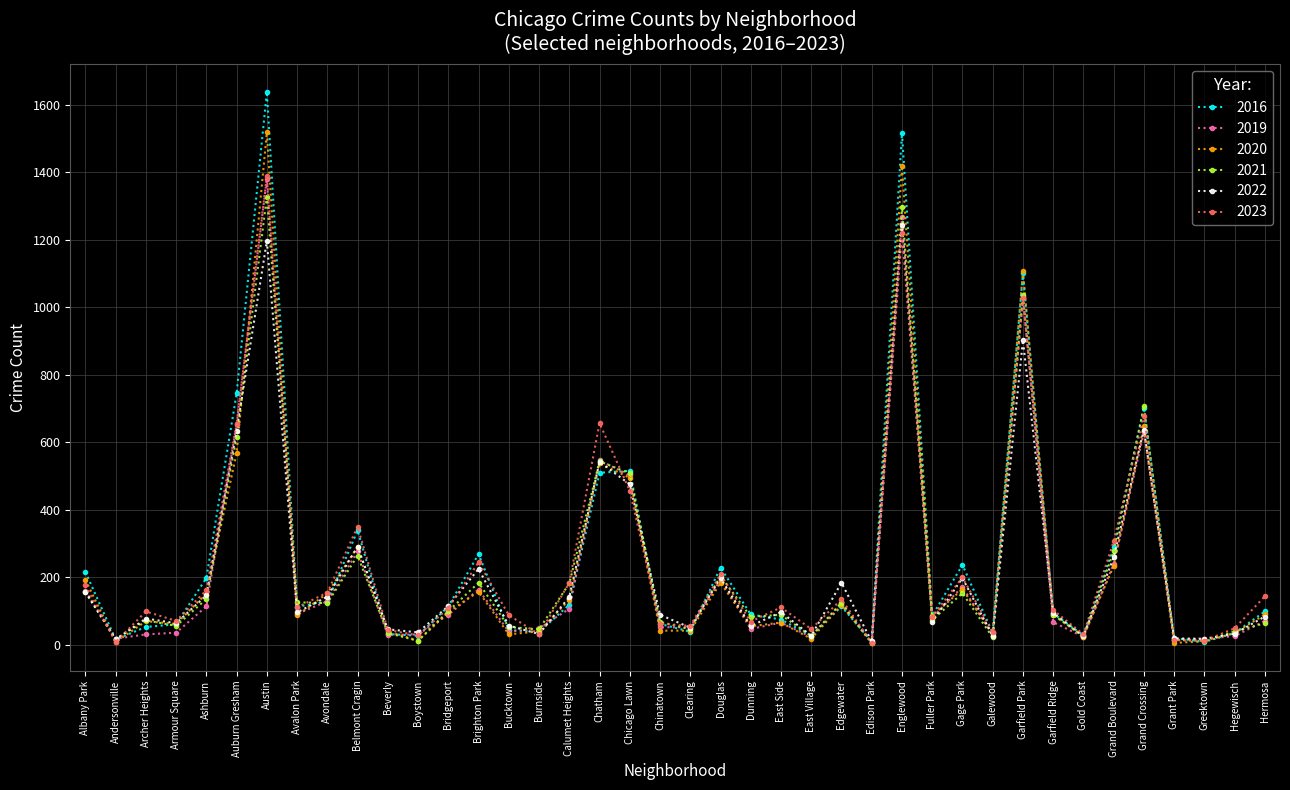

True or false: 2023 has more than 1 interior local peaks.

True